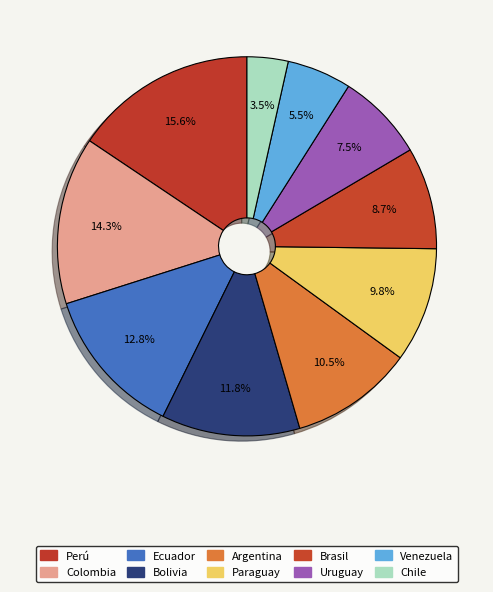

What is the smallest slice in the pie chart?

Chile